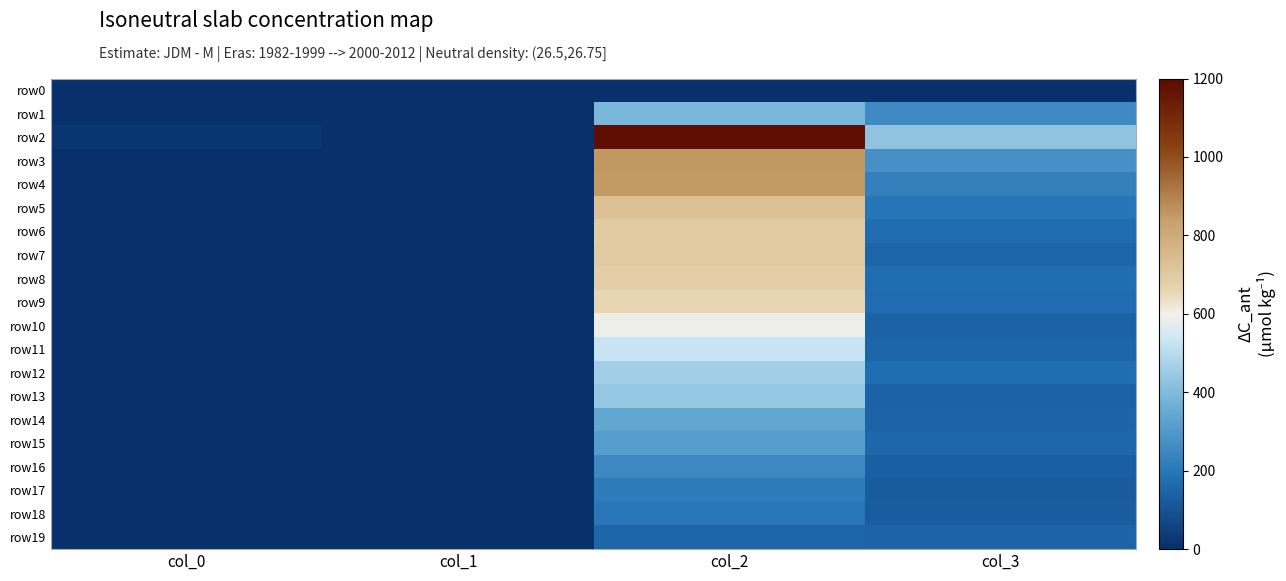

At col_1, list the series in order from smallest to largest.

row0, row1, row3, row8, row9, row14, row15, row16, row18, row2, row6, row7, row10, row11, row12, row13, row19, row4, row17, row5